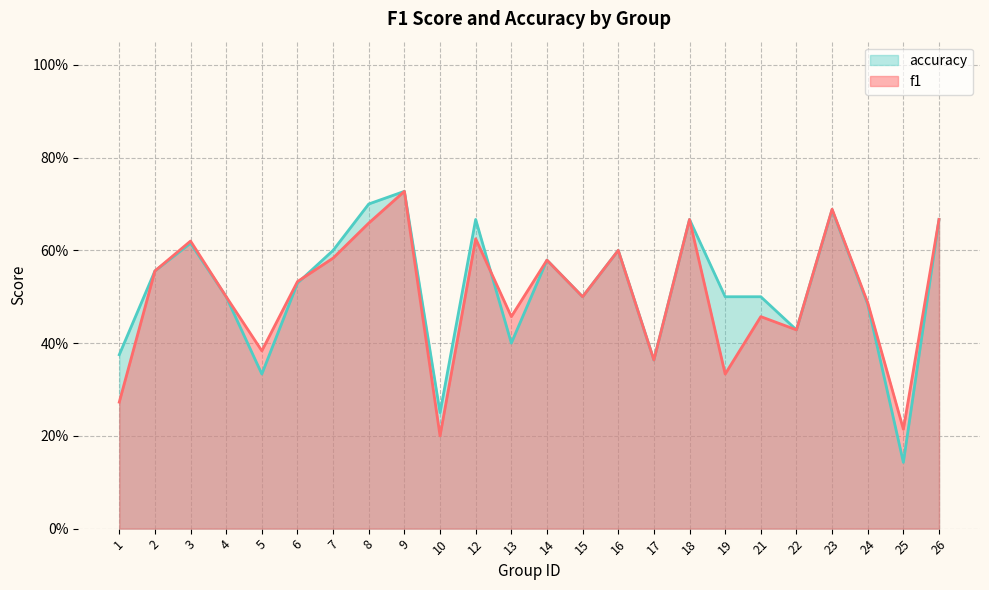

What is the value of the accuracy point at the 4th from the left?

0.5